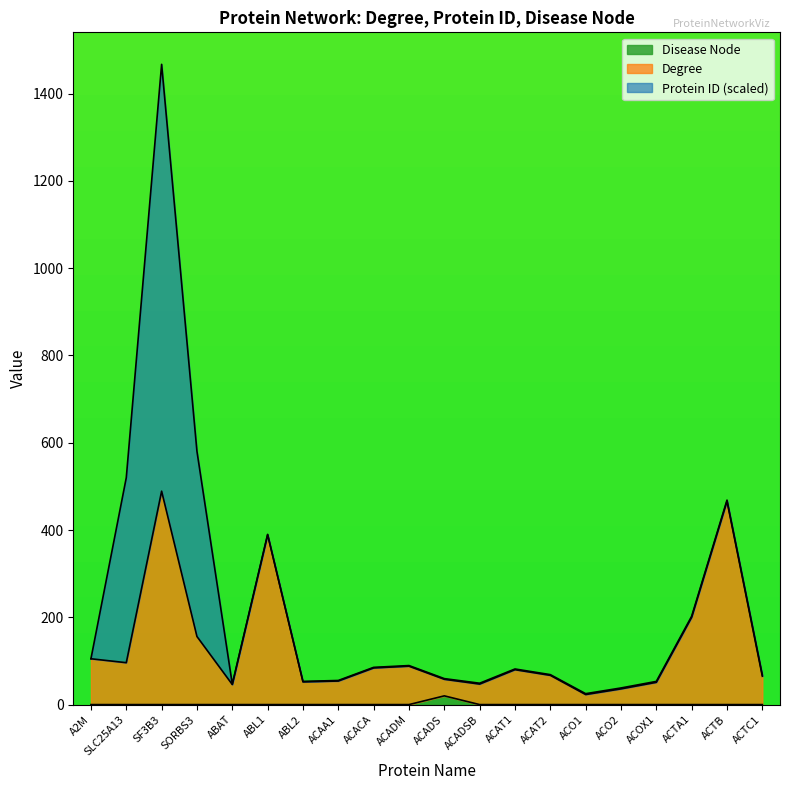

True or false: Degree and Disease Node intersect in this chart.

False